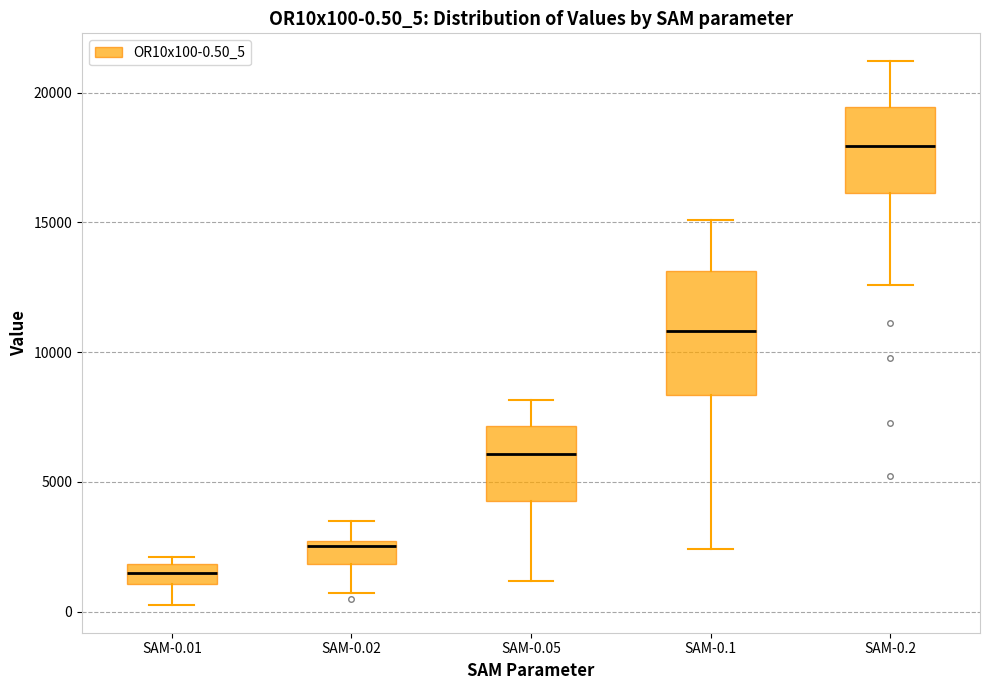

Which box is the tallest, from its lower edge to its upper edge?

SAM-0.1